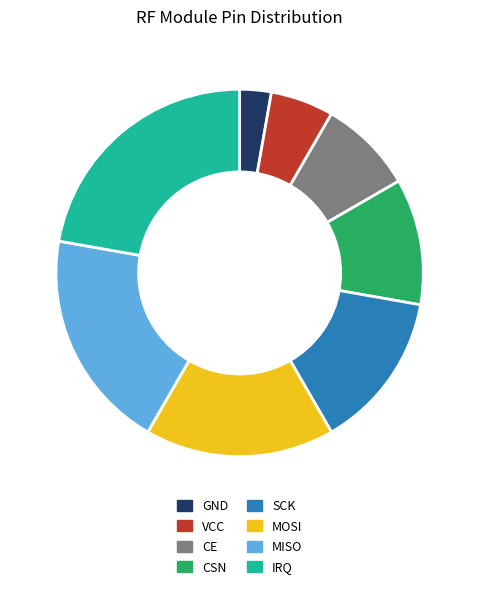

Rank the categories by value from highest to lowest.

IRQ, MISO, MOSI, SCK, CSN, CE, VCC, GND